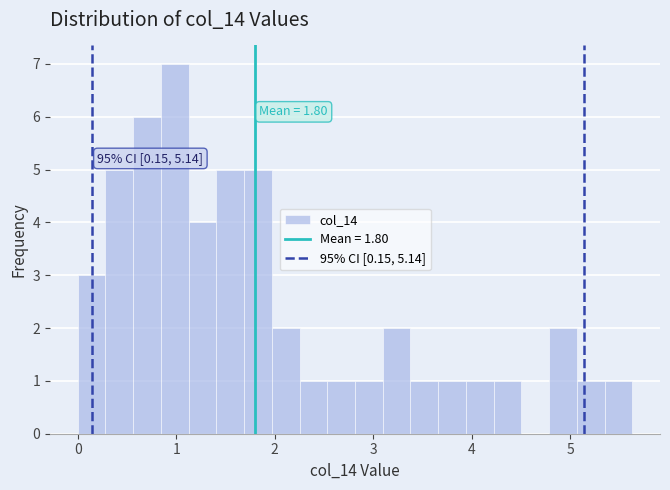

Around what value on the x-axis is the tallest bar? Give the approximate position of its centre, as read against the axis.

1.0